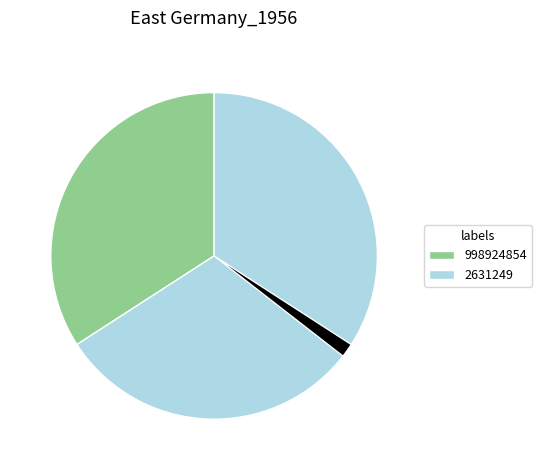

Is there any slice that represents more than half of the pie?

Yes